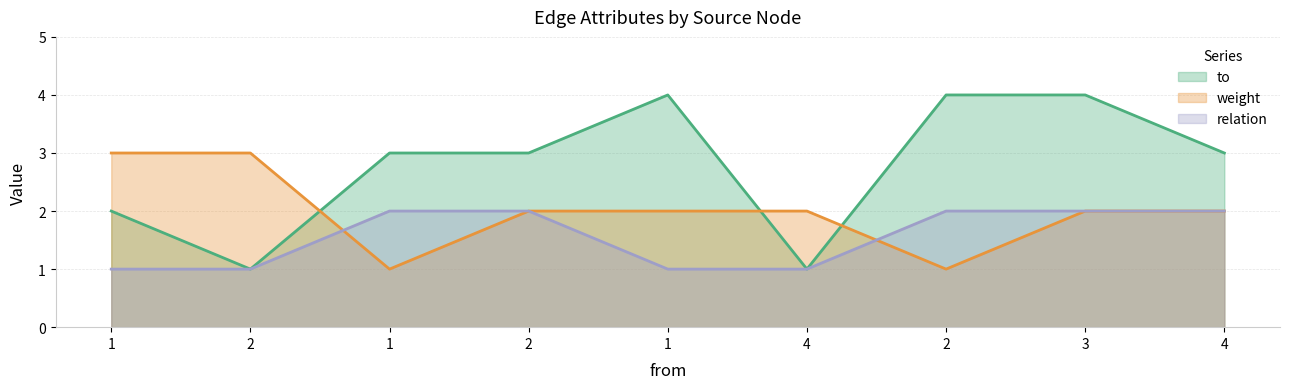

How many intersections are there between weight and relation?

2